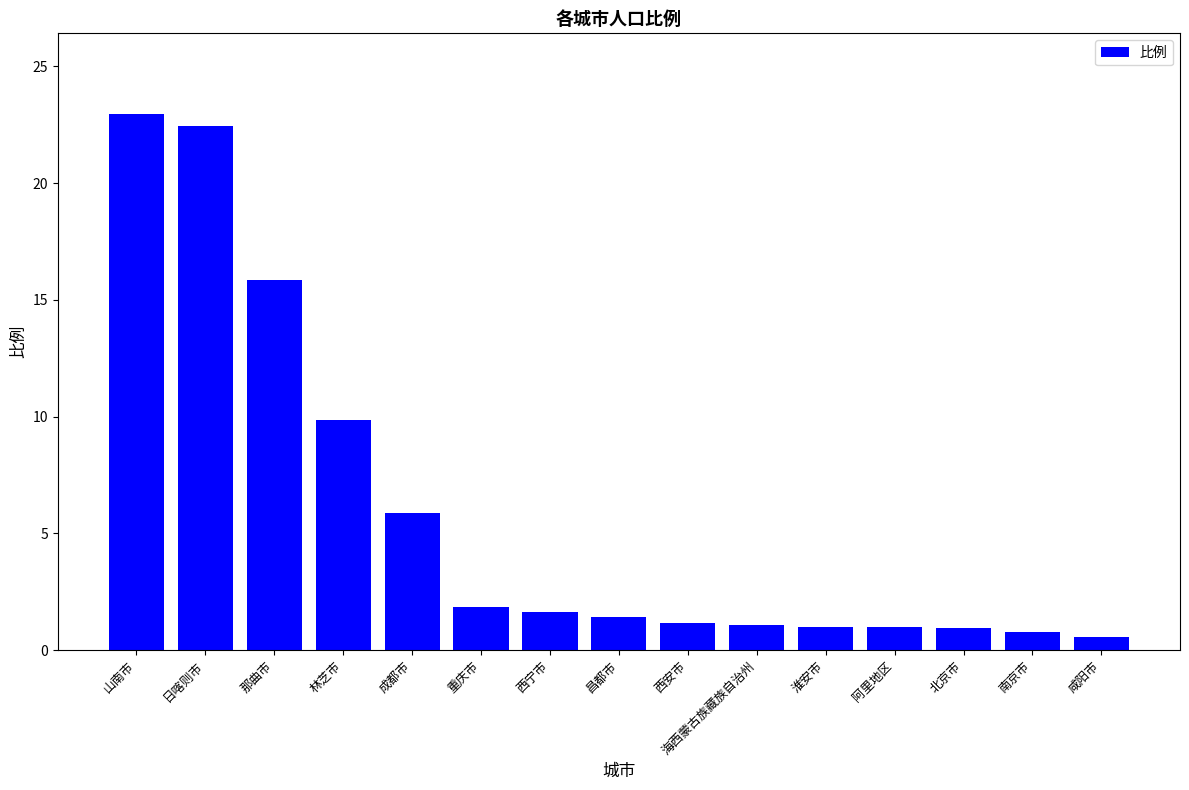

The value at 林芝市 is 9.9. True or false?

True